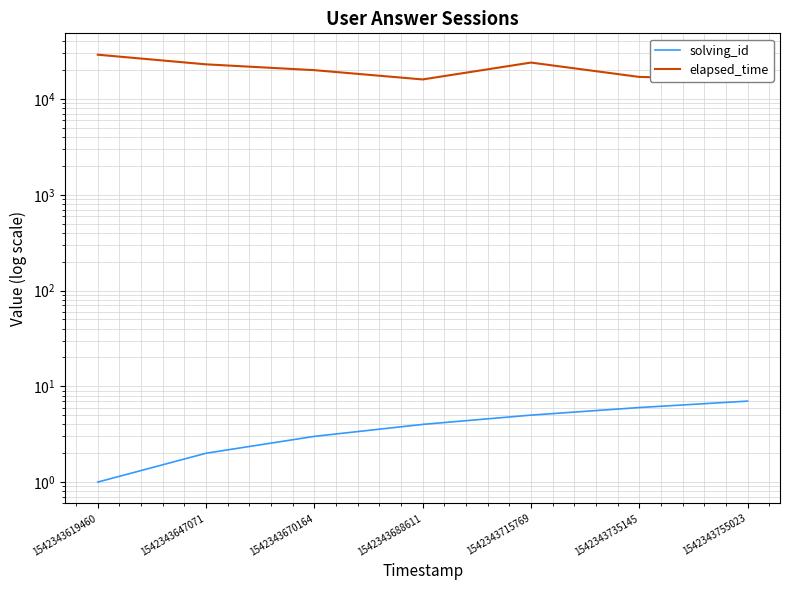

What is the highest value of the elapsed_time series?

29000